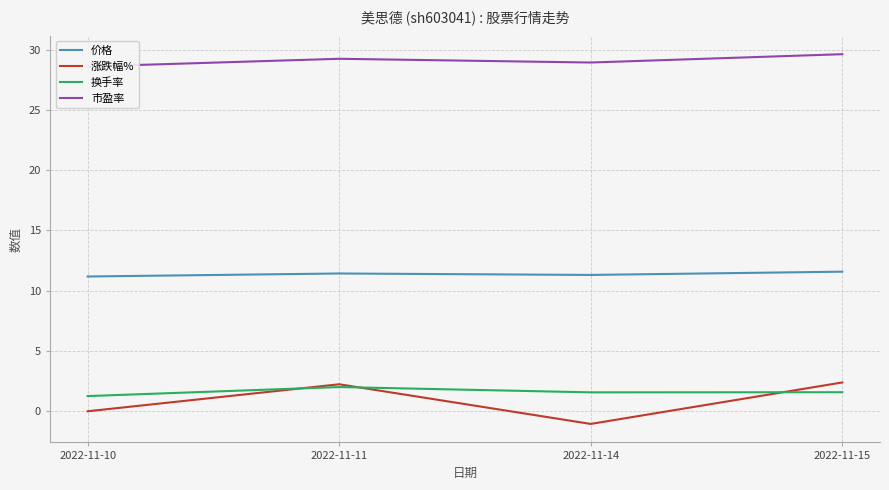

True or false: 市盈率 and 价格 cross at least once.

False